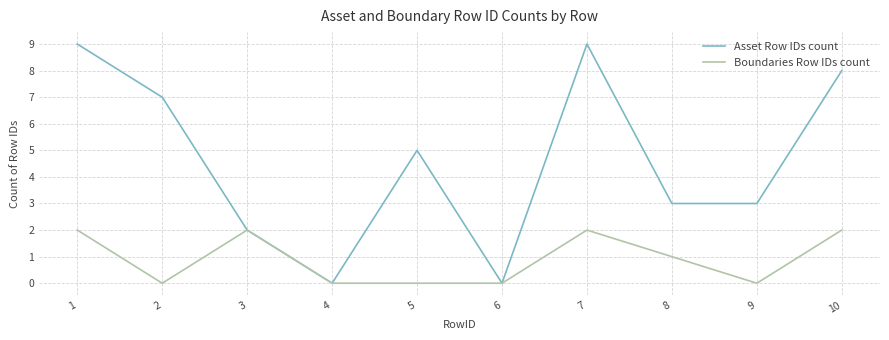

At which category does Asset Row IDs count reach its first local valley?

4